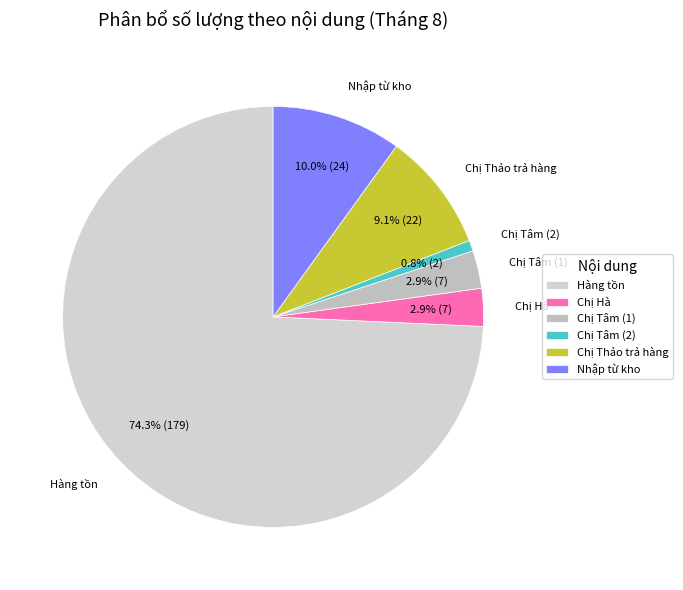

Count the number of slices in the pie.

6